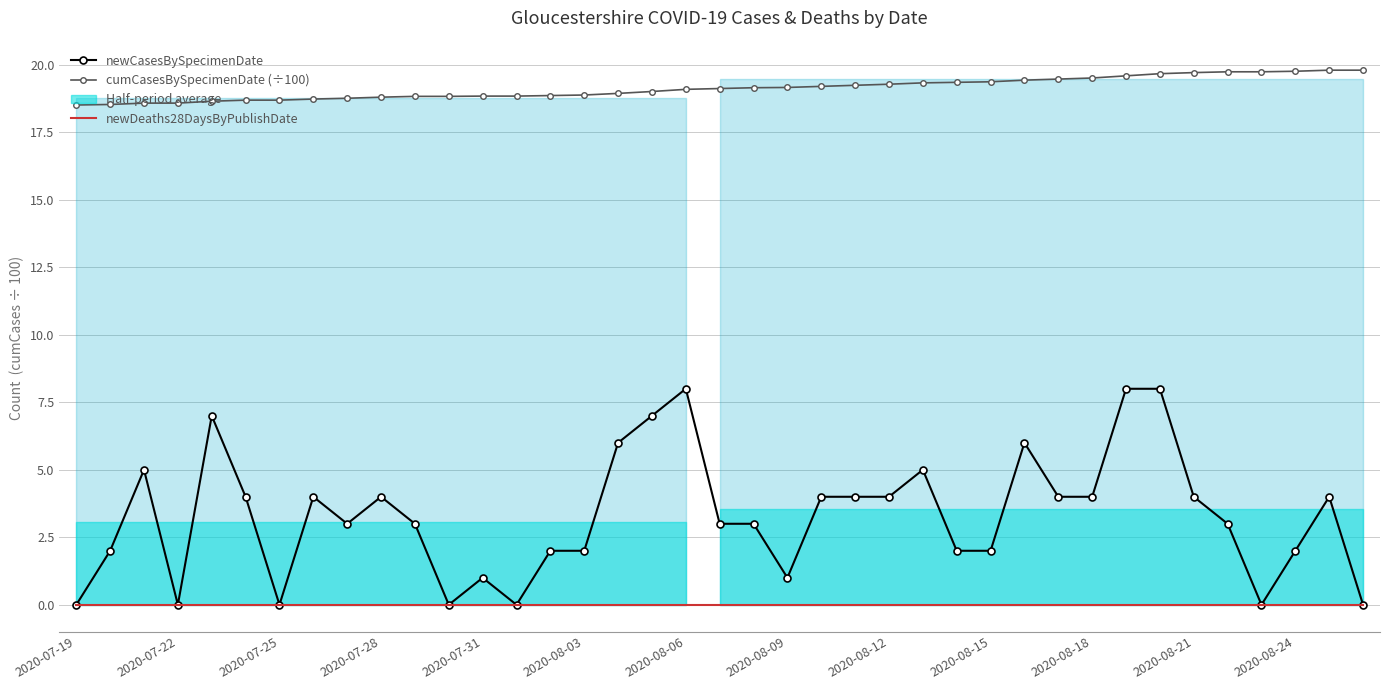

What are all the series names shown in the legend?

newCasesBySpecimenDate, cumCasesBySpecimenDate (÷100), newDeaths28DaysByPublishDate